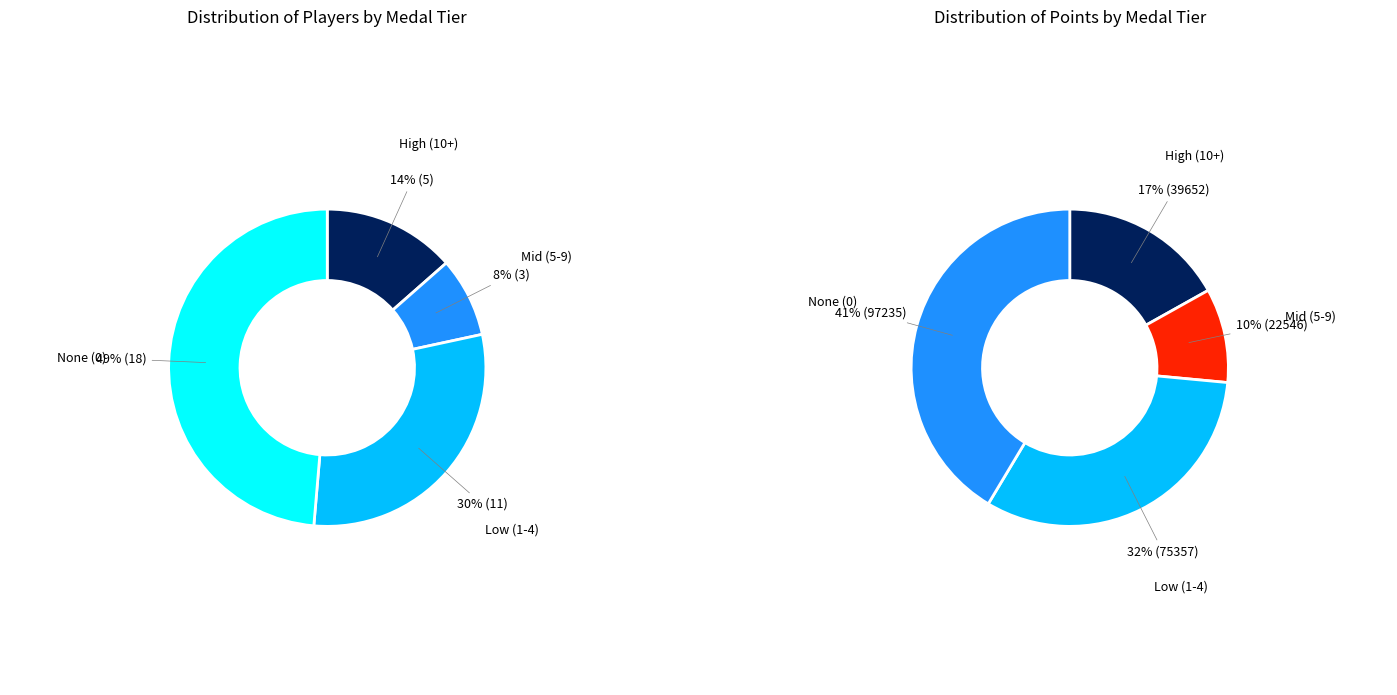

Does Switchmaster64 represent more than half of the total?

No